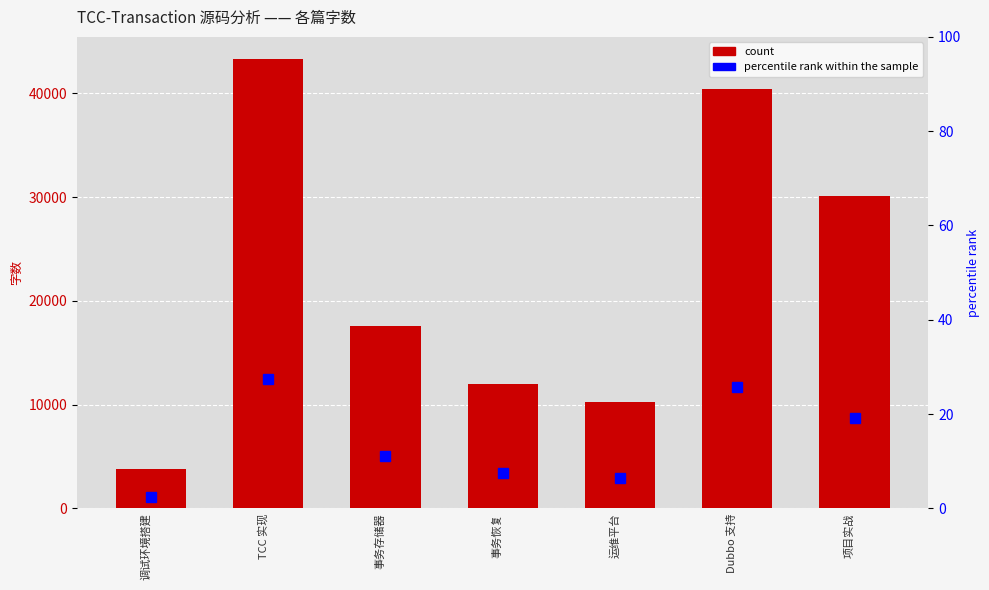

Where does the percentile rank within the sample series first go above 11?

TCC 实现